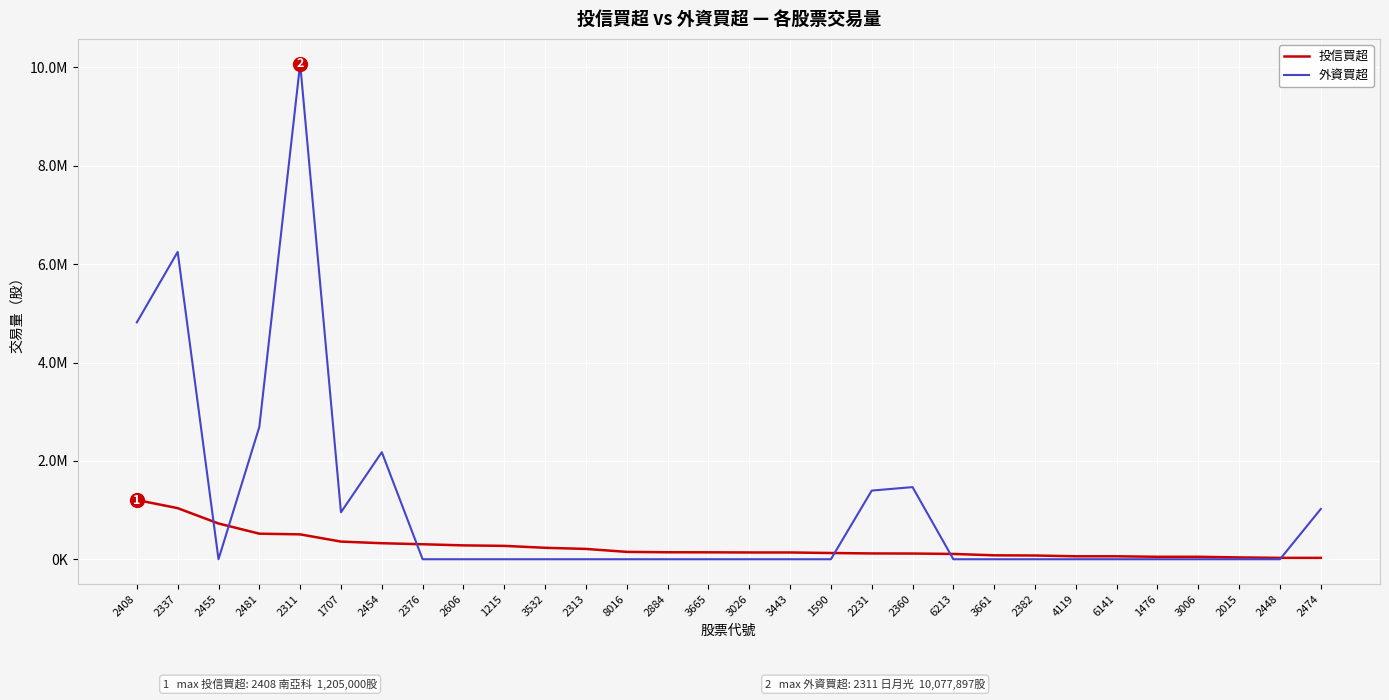

True or false: 投信買超 and 外資買超 intersect in this chart.

True